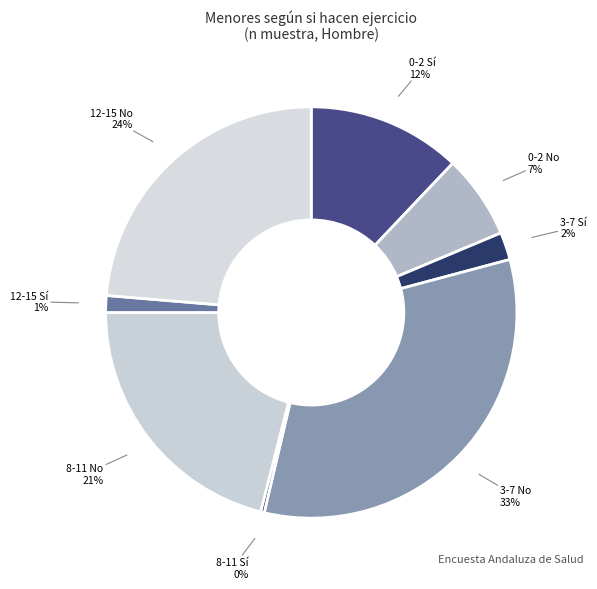

Is the sum of 8-11 No and 3-7 Sí greater than half?

No